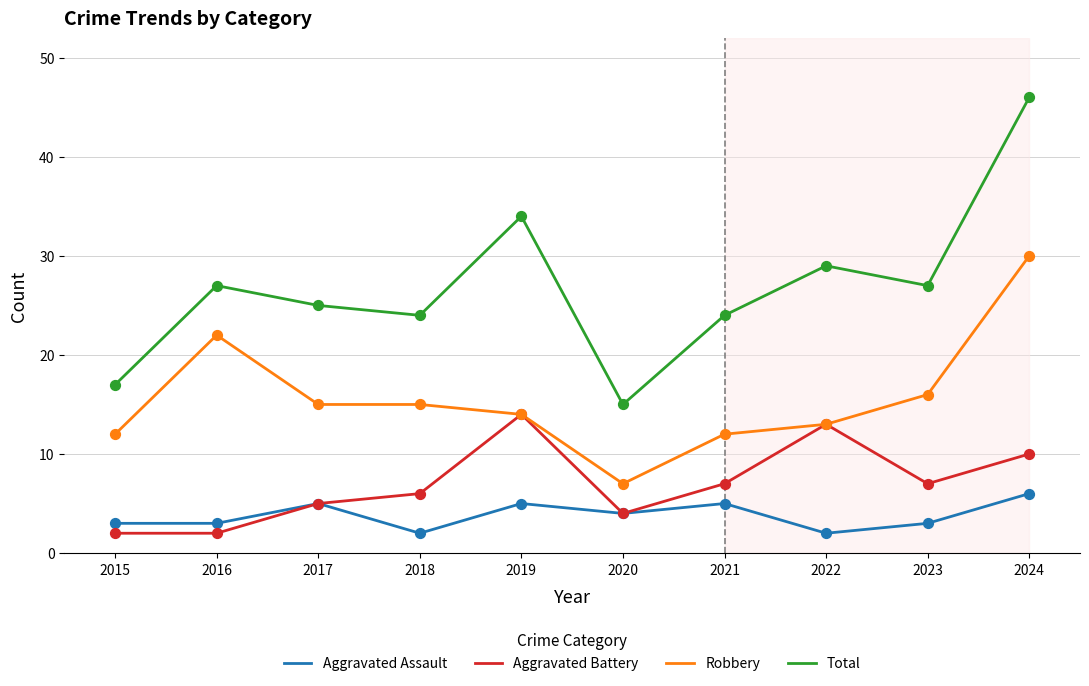

What is the spread (max minus min) of values at 2023?

24